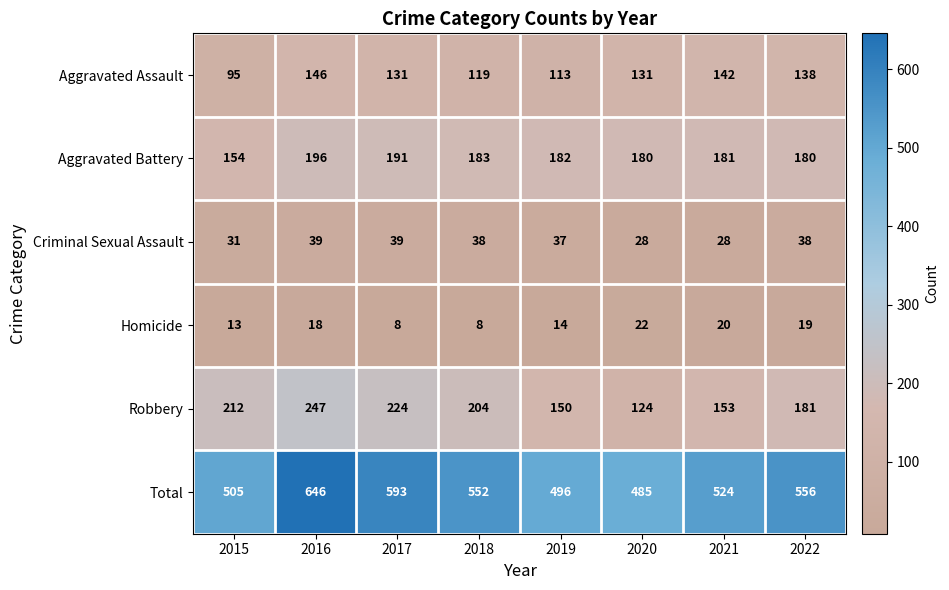

What is the difference between the Aggravated Assault values at 2018 and 2016?

27